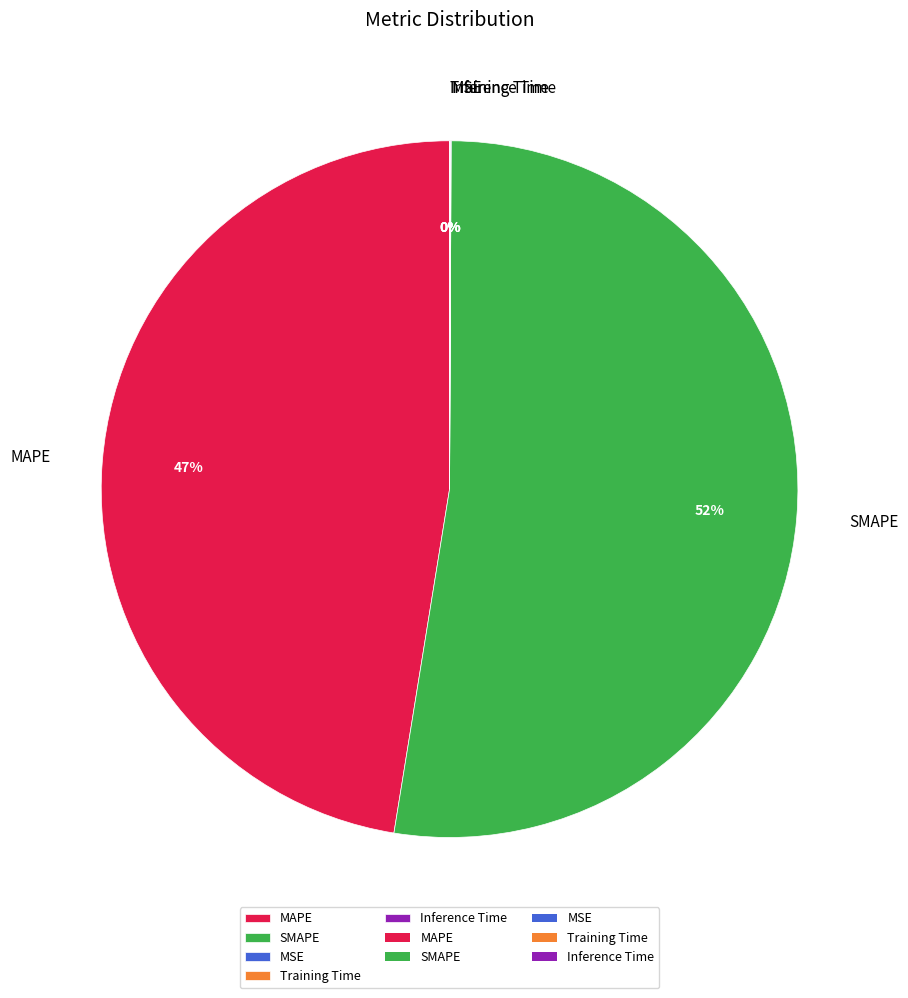

What percentage is the MAPE slice, to the nearest percent?

47%